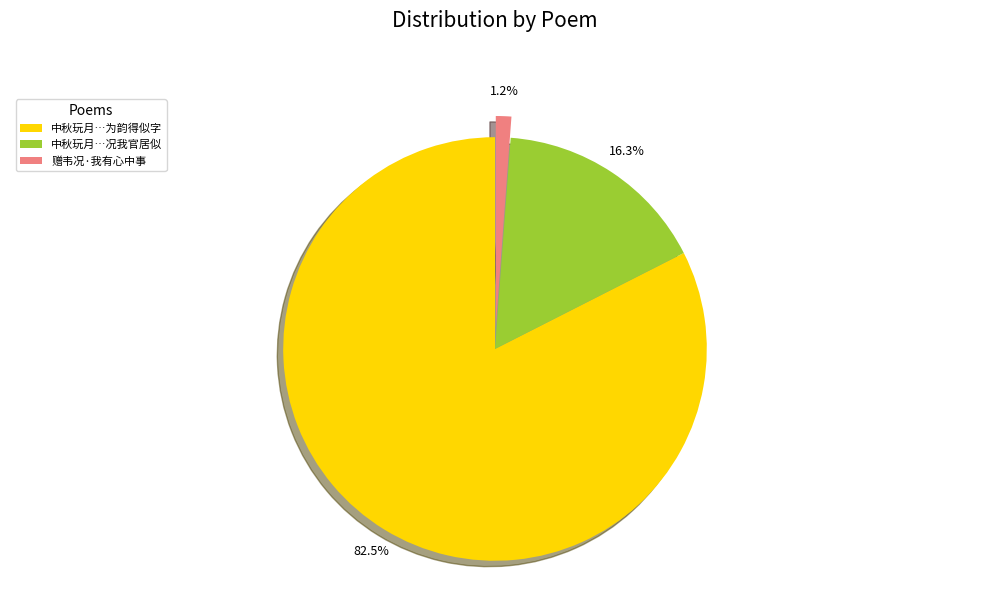

Is it true that 赠韦况·我有心中事 is 1% of the pie?

True